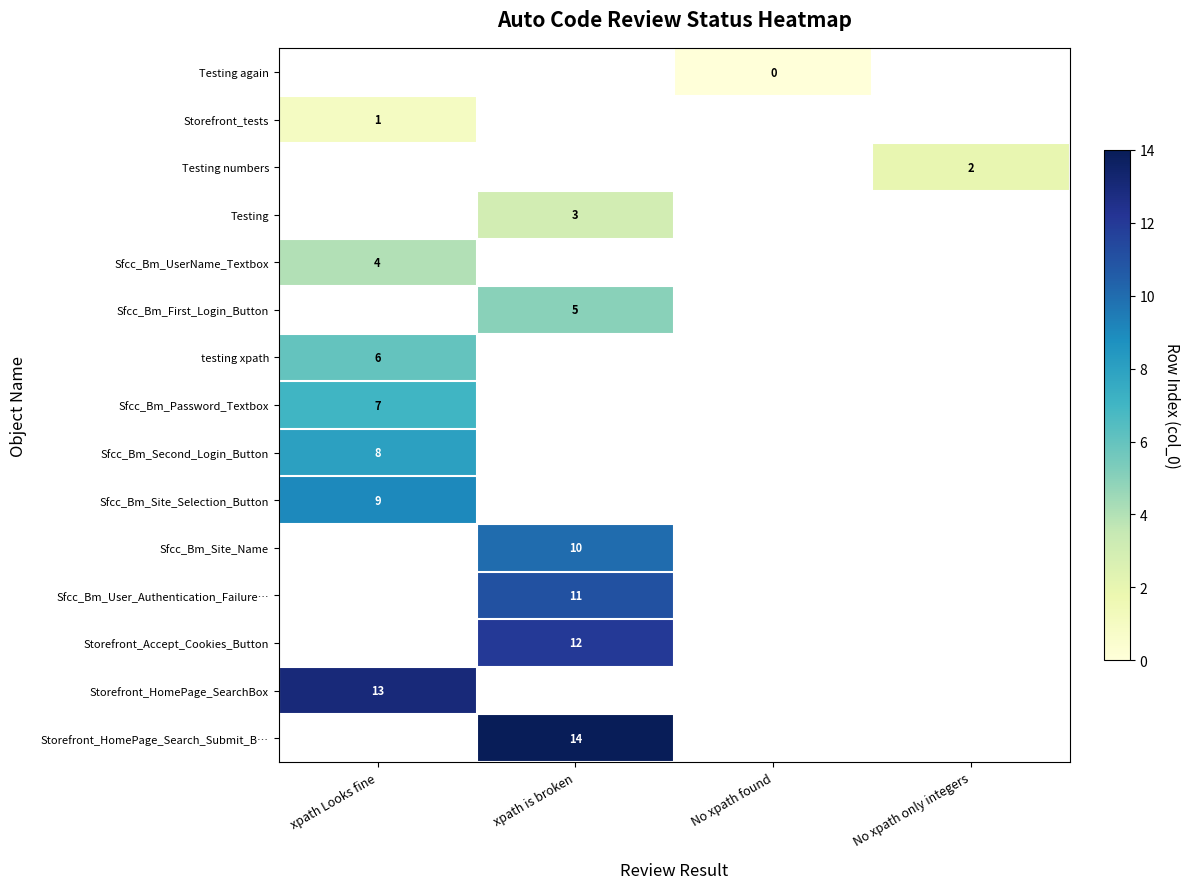

True or false: testing xpath has a value of 6 at xpath Looks fine.

True